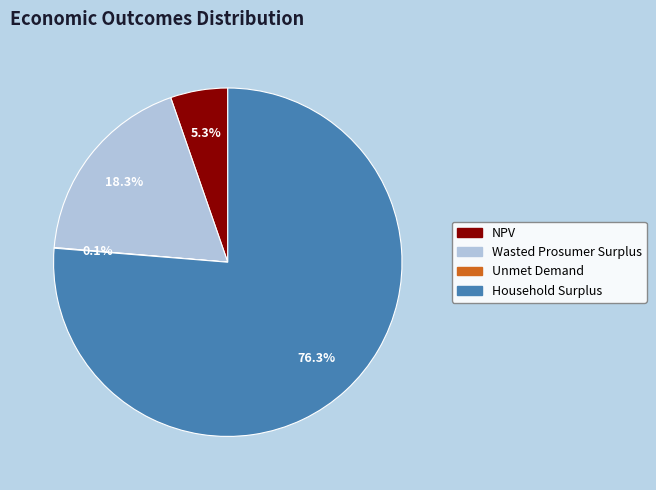

Between Household Surplus and NPV, which is larger?

Household Surplus